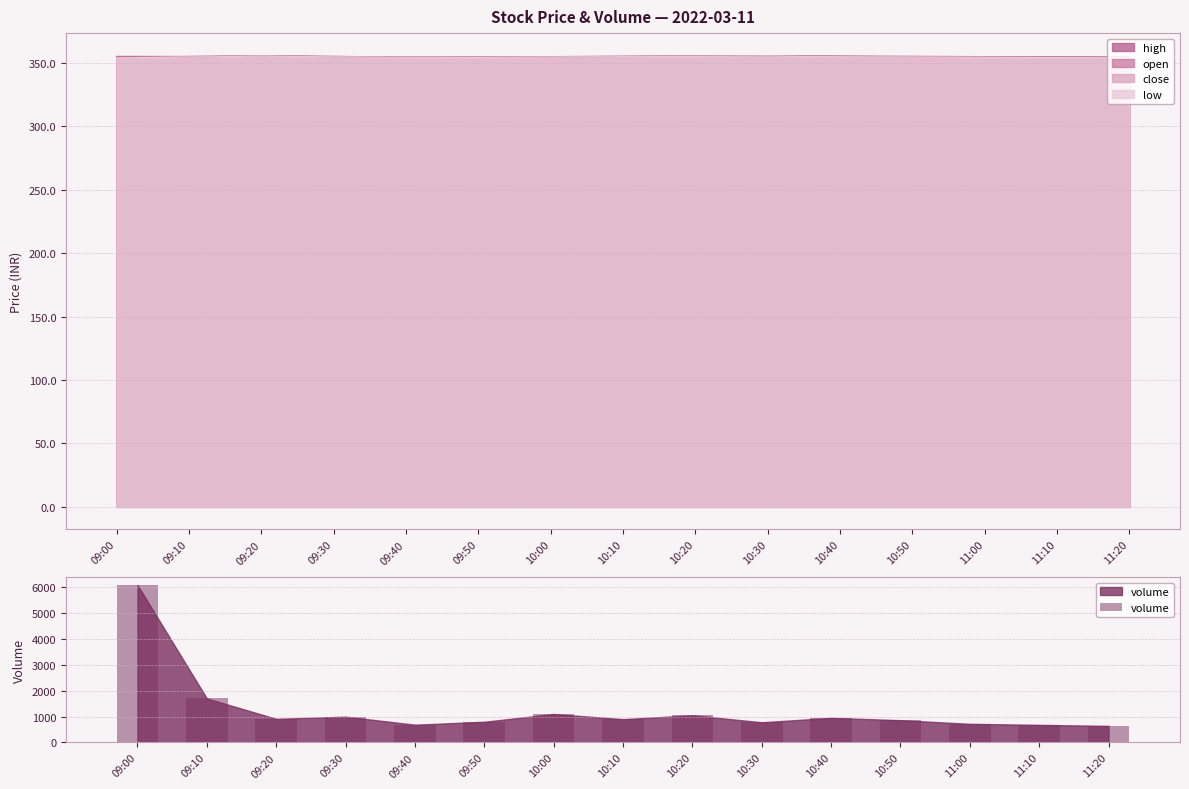

What is the difference between the maximum and minimum values?

5436